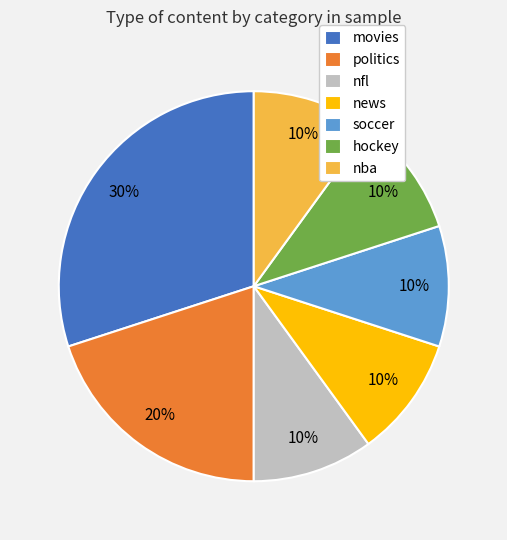

What is the ratio of the value at soccer to the value at movies?

0.3